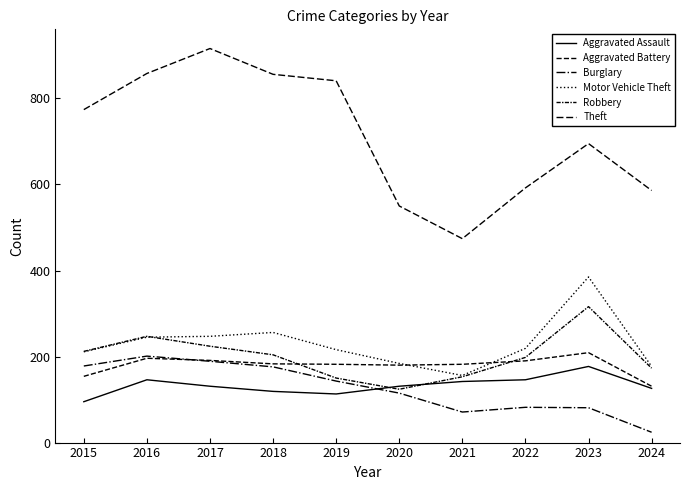

How many lines are shown in the chart?

6